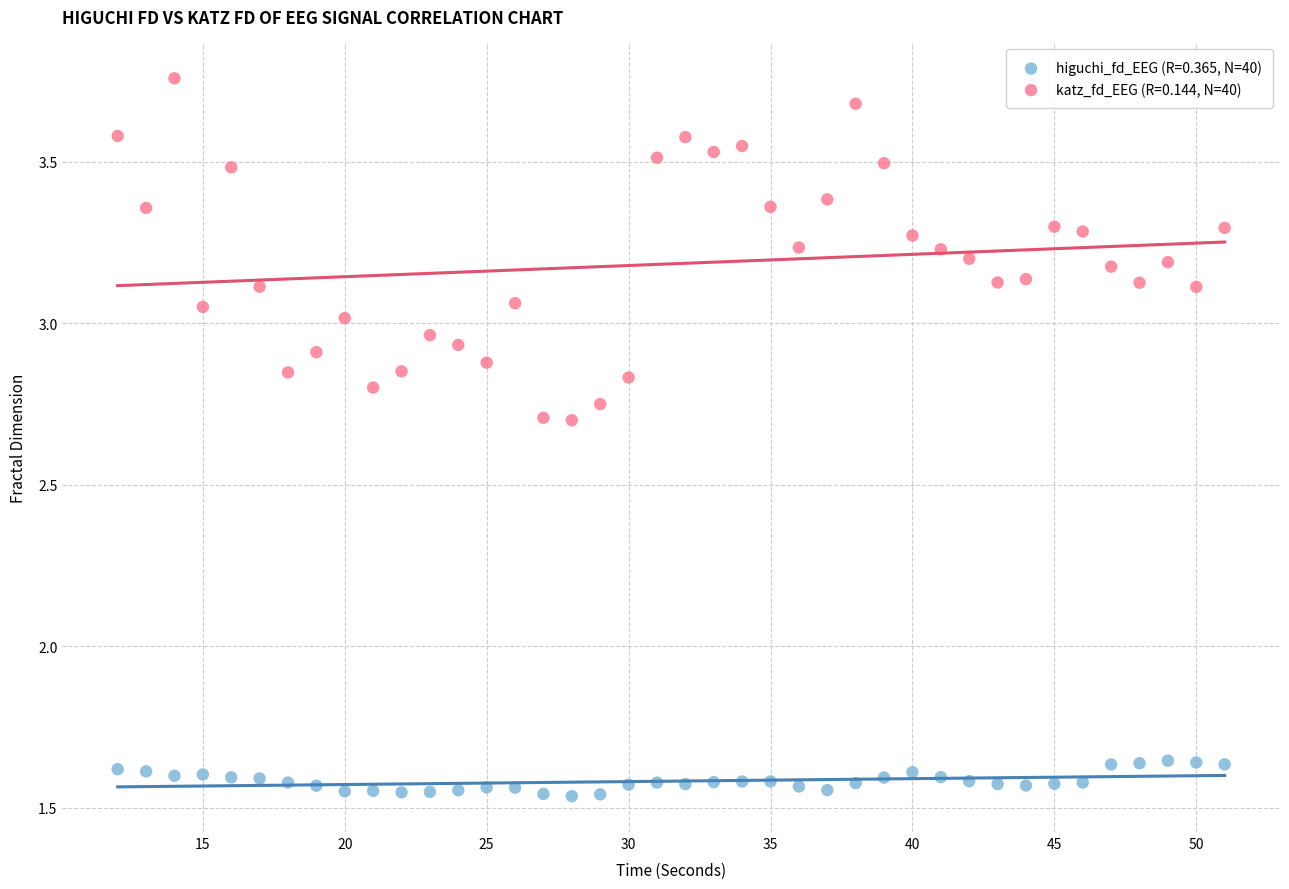

Which series reaches the maximum Y coordinate?

katz_fd_EEG (R=0.144, N=40)